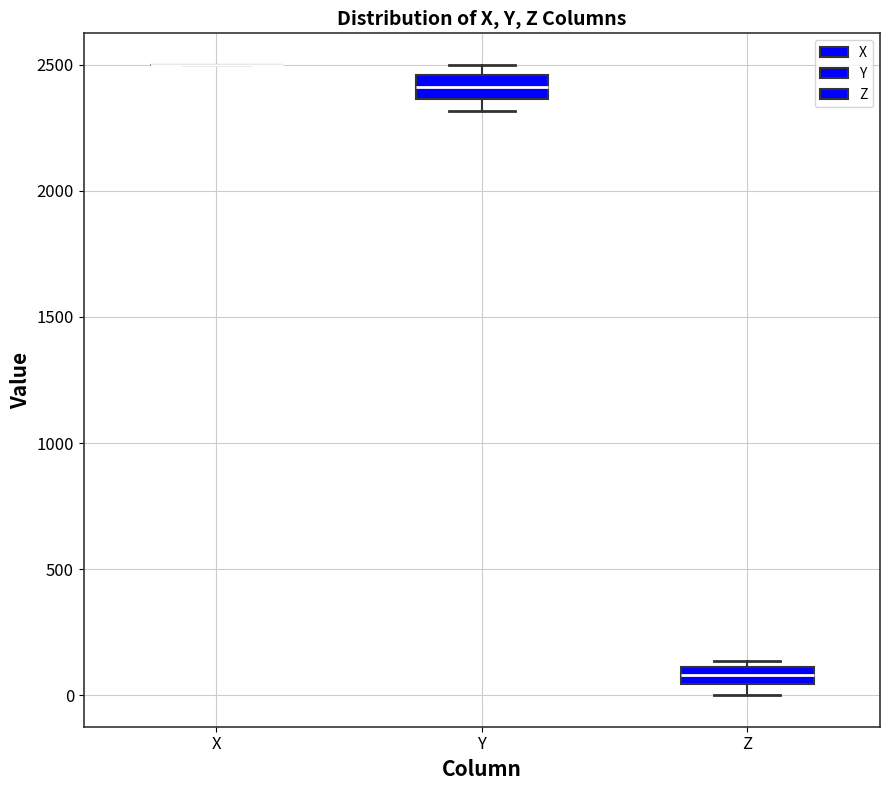

Where is the upper edge of the box for Y on the y-axis? The values are not printed on the chart, so give them approximately, as read against the axis.

2450